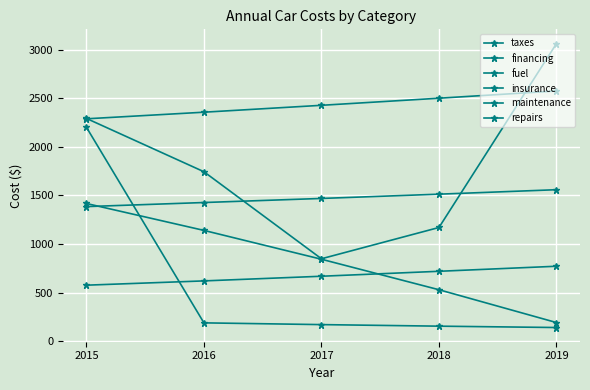

Which series has the largest total across all categories?

fuel